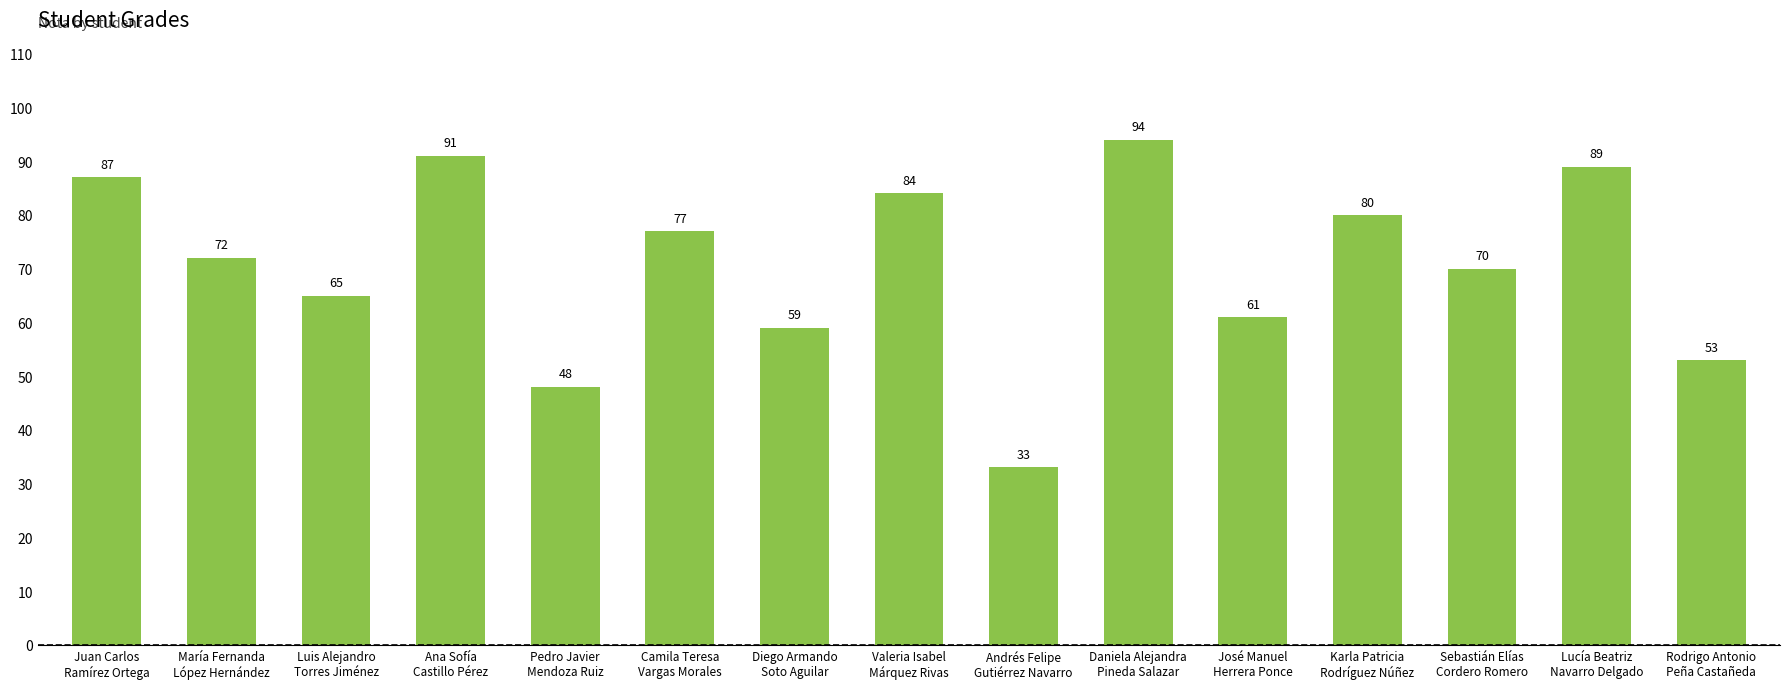

Which label corresponds to the largest value in the chart?

Daniela Alejandra
Pineda Salazar